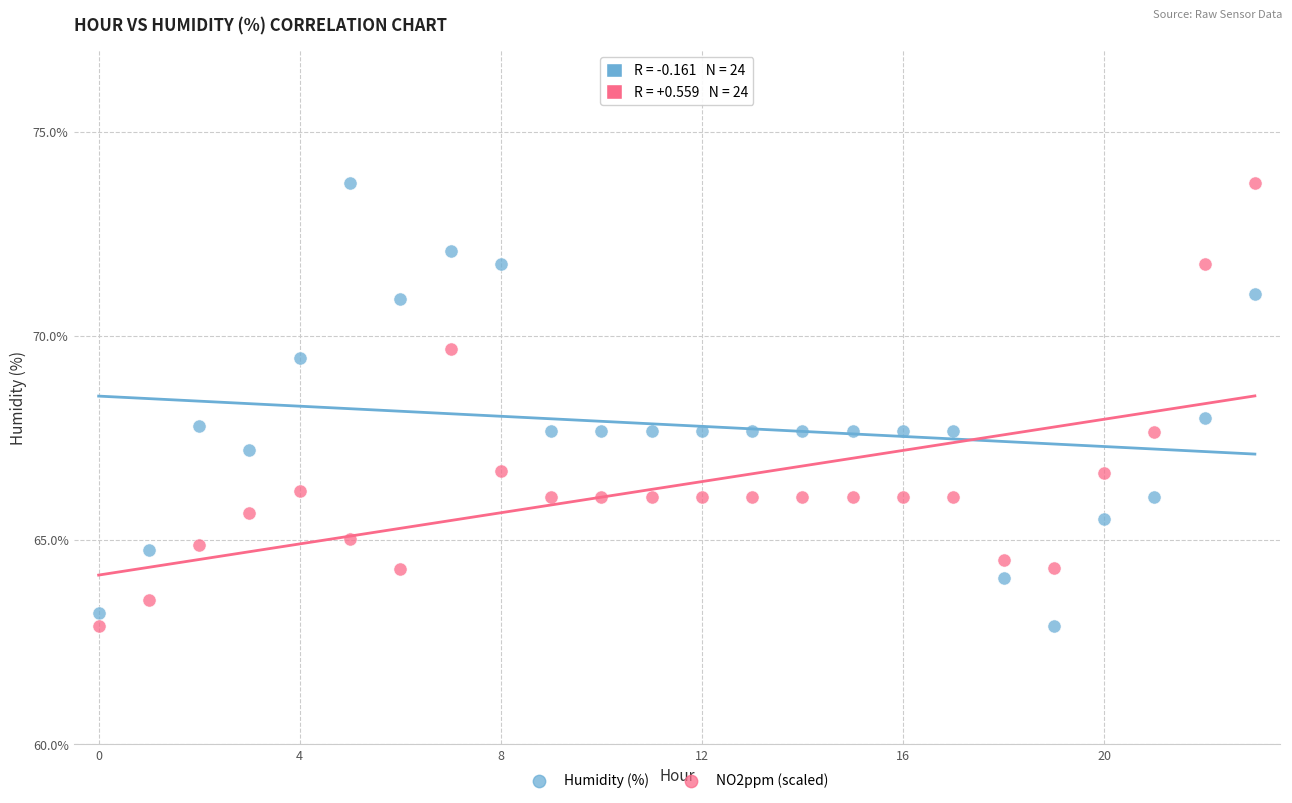

Across all data points, what is the range of Y values (max minus min)?

10.8